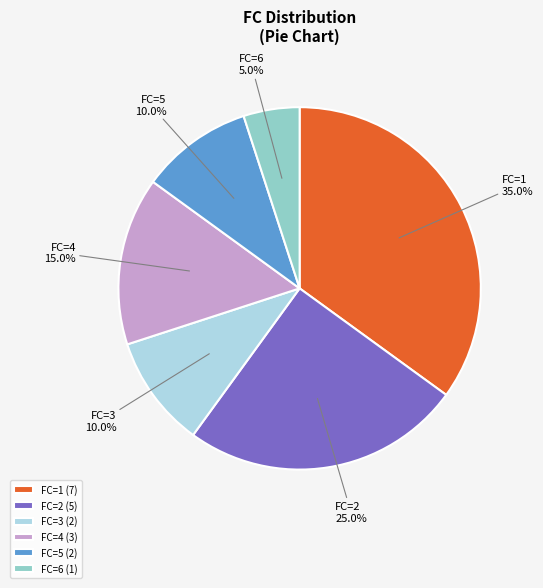

How many slices are in this pie chart?

6